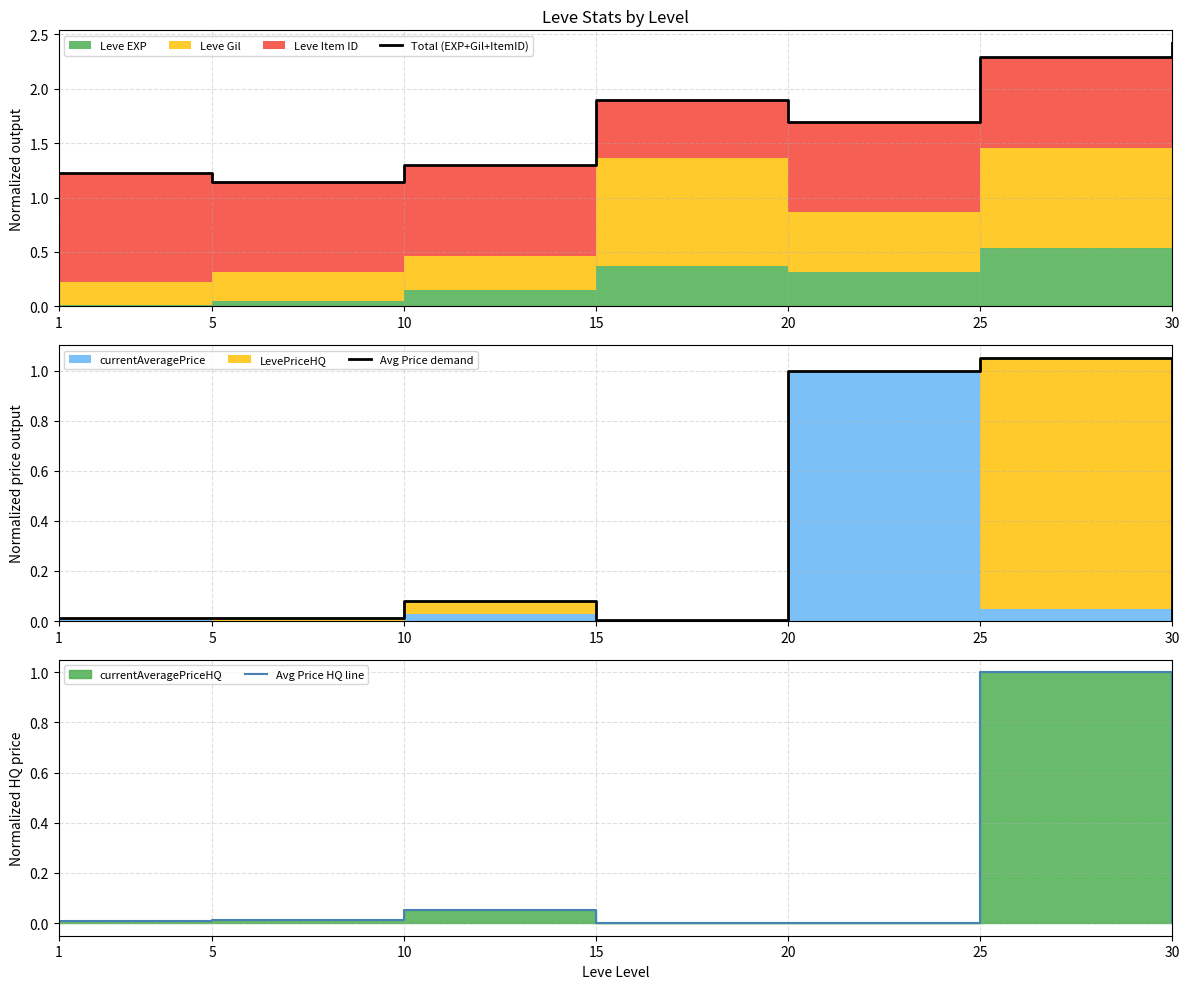

Which has a higher value, 15 or 25?

25